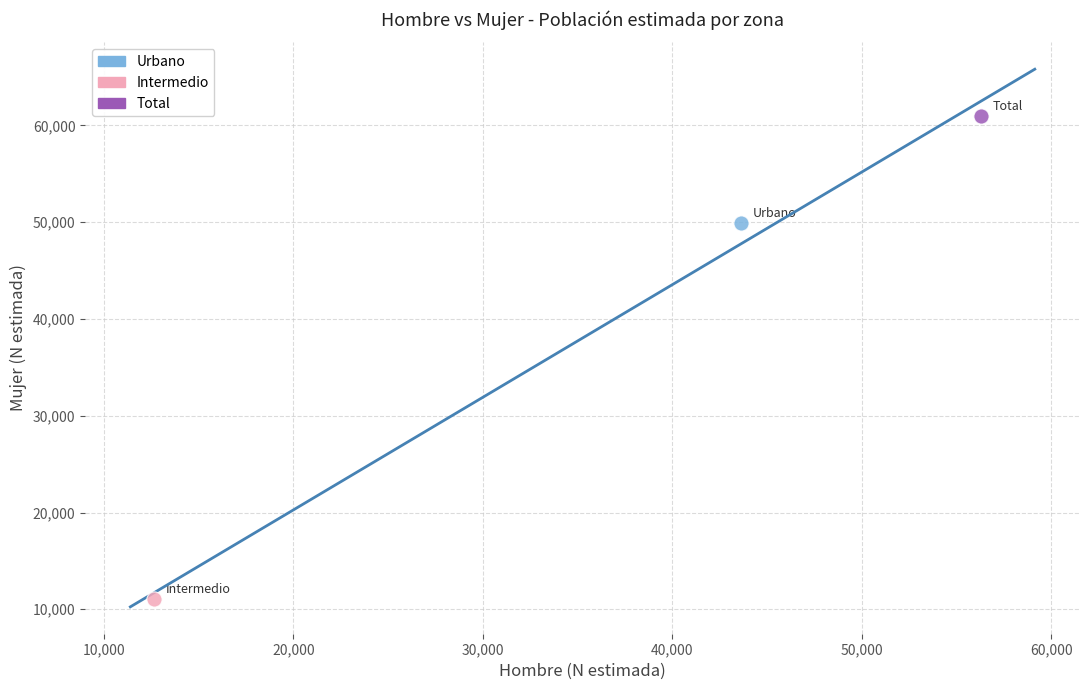

What are all the series names shown in the legend?

Urbano, Intermedio, Total